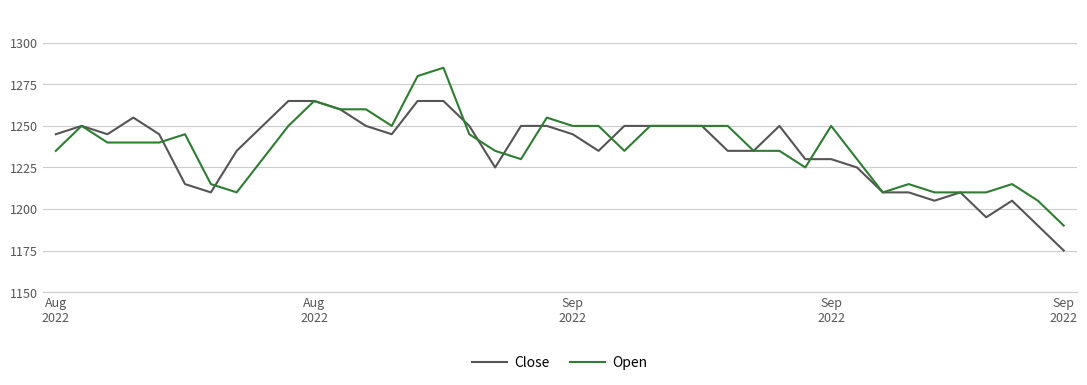

What is the minimum value shown in the chart?

1175